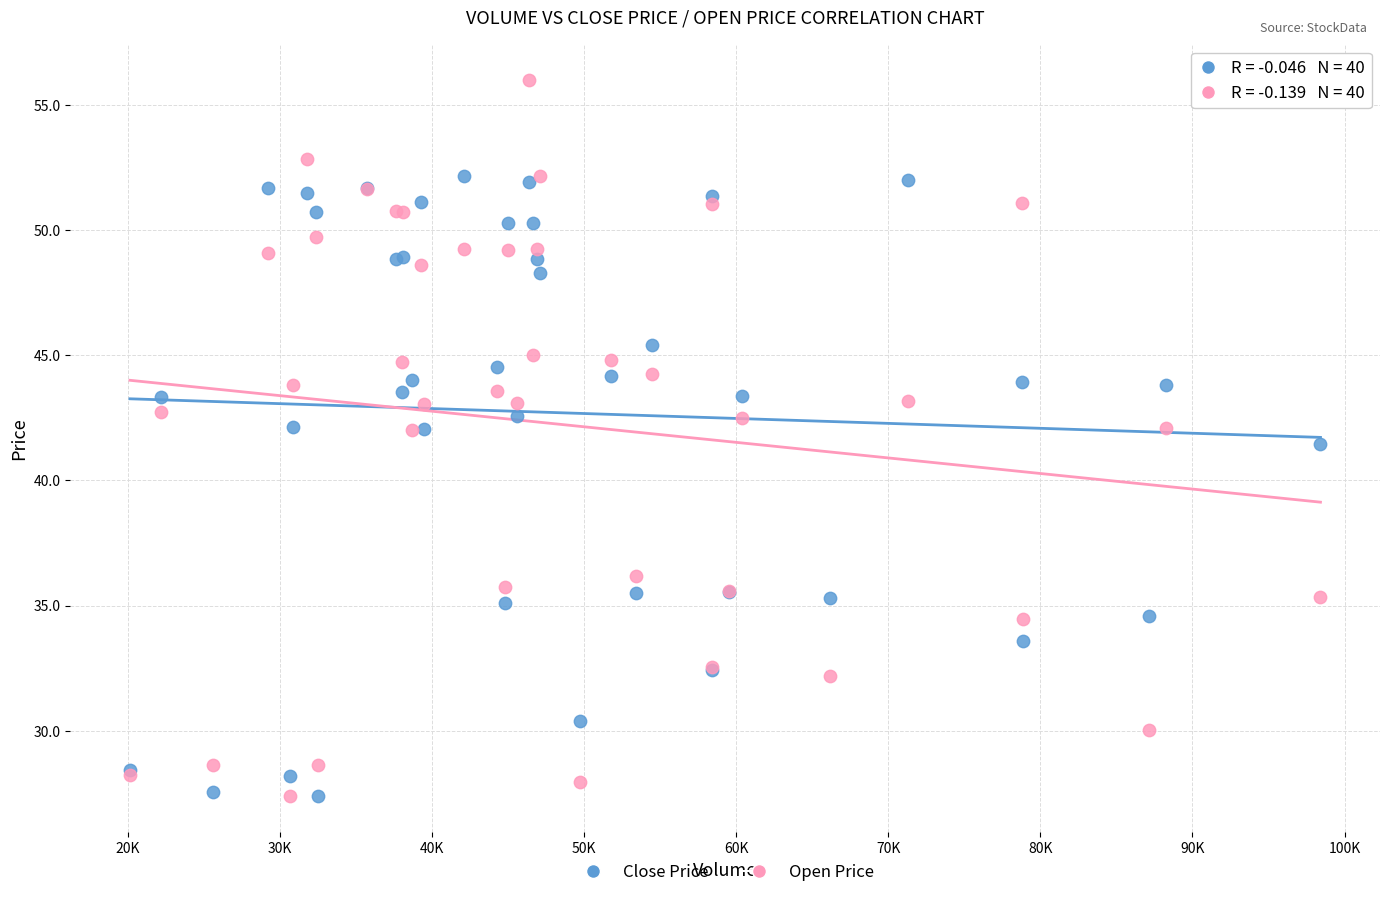

In the Close Price series, what Y value is closest to 39?

41.5